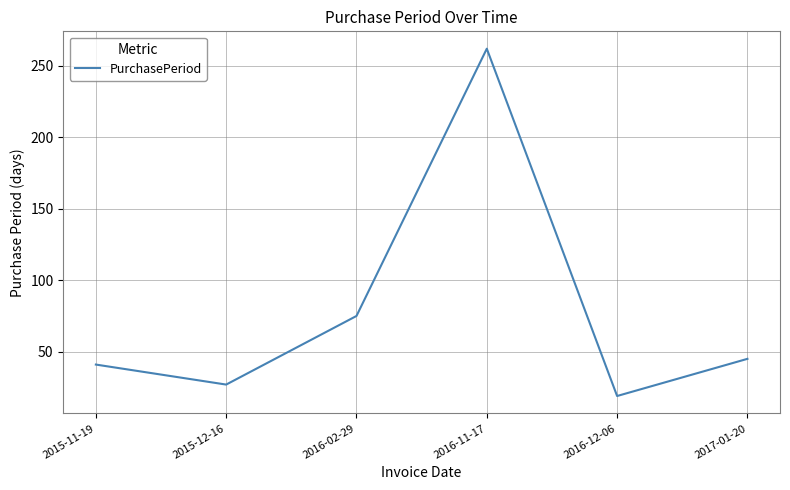

Reading left to right, transcribe all the data shown in this chart.

2015-11-19=41	2015-12-16=27	2016-02-29=75	2016-11-17=262	2016-12-06=19	2017-01-20=45